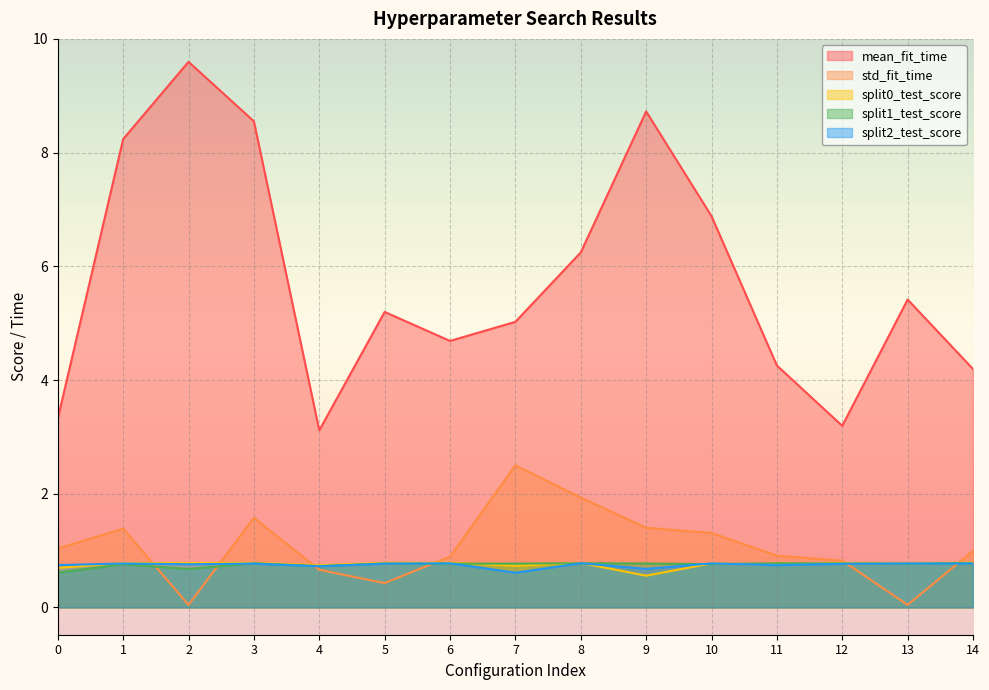

True or false: std_fit_time has a value of 1.0 at 14.

True